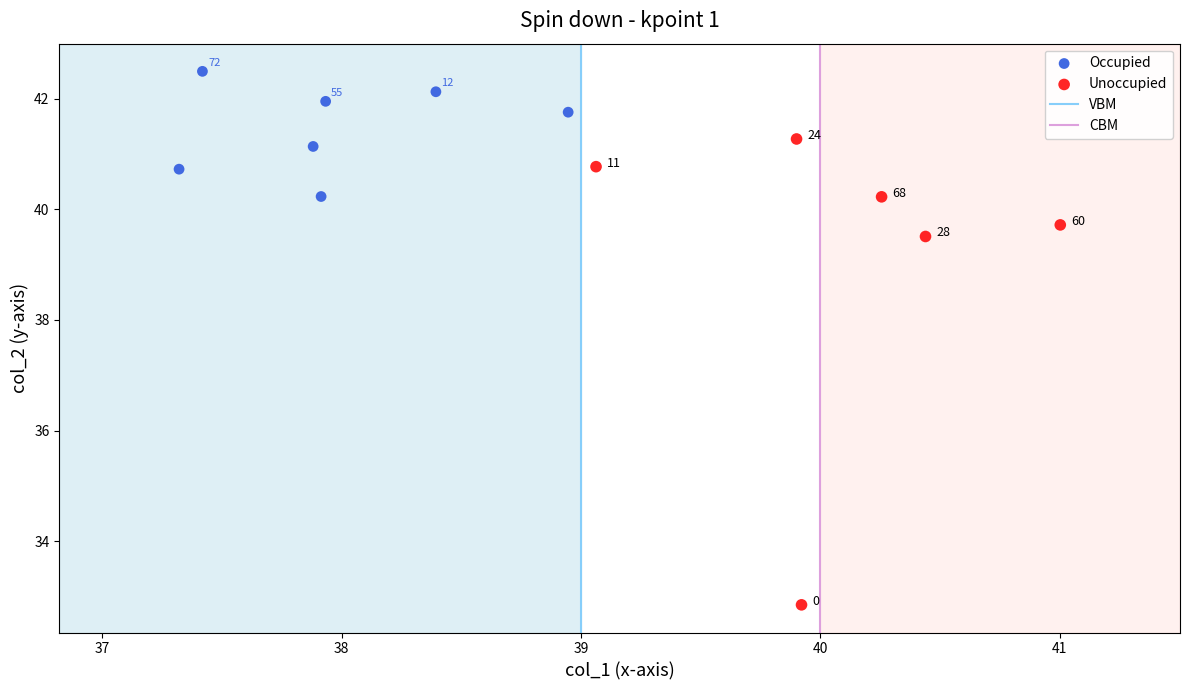

Which series reaches the maximum Y coordinate?

Occupied